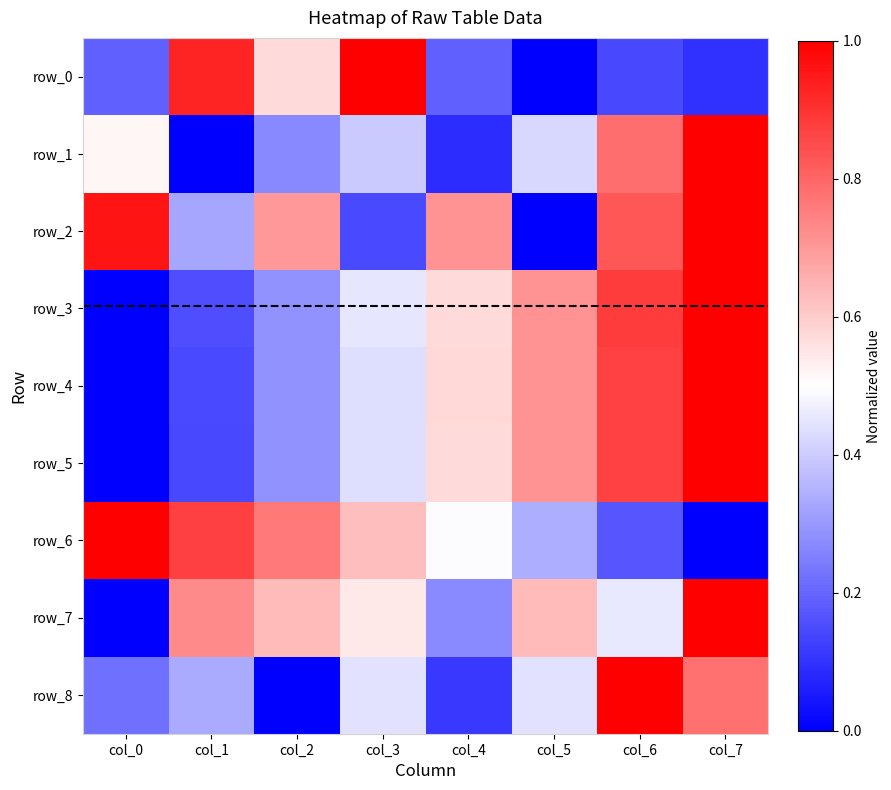

Reading left to right, extract all data points from this chart.

row_0: col_0=0.2	col_1=0.9	col_2=0.6	col_3=1.0	col_4=0.2	col_5=0.0	col_6=0.1	col_7=0.1
row_1: col_0=0.5	col_1=0.0	col_2=0.3	col_3=0.4	col_4=0.1	col_5=0.4	col_6=0.8	col_7=1.0
row_2: col_0=1.0	col_1=0.3	col_2=0.7	col_3=0.1	col_4=0.7	col_5=0.0	col_6=0.8	col_7=1.0
row_3: col_0=0.0	col_1=0.2	col_2=0.3	col_3=0.5	col_4=0.6	col_5=0.7	col_6=0.9	col_7=1.0
row_4: col_0=0.0	col_1=0.1	col_2=0.3	col_3=0.4	col_4=0.6	col_5=0.7	col_6=0.9	col_7=1.0
row_5: col_0=0.0	col_1=0.1	col_2=0.3	col_3=0.4	col_4=0.6	col_5=0.7	col_6=0.9	col_7=1.0
row_6: col_0=1.0	col_1=0.9	col_2=0.8	col_3=0.6	col_4=0.5	col_5=0.3	col_6=0.2	col_7=0.0
row_7: col_0=0.0	col_1=0.7	col_2=0.6	col_3=0.5	col_4=0.3	col_5=0.6	col_6=0.5	col_7=1.0
row_8: col_0=0.2	col_1=0.3	col_2=0.0	col_3=0.4	col_4=0.1	col_5=0.4	col_6=1.0	col_7=0.8